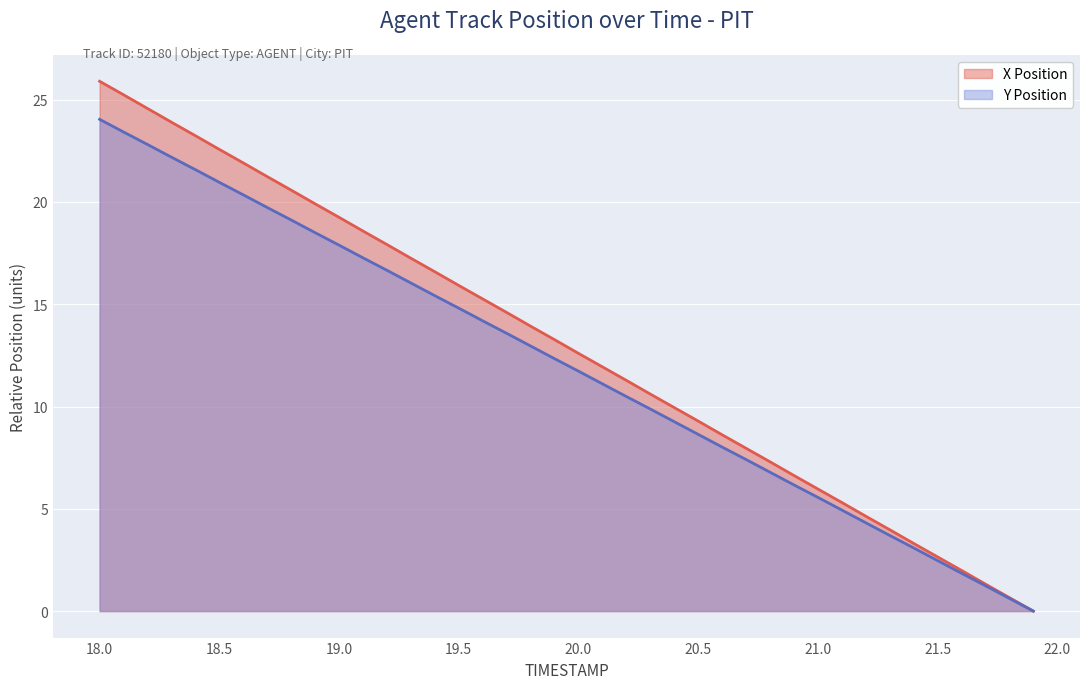

True or false: X Position and Y Position cross at least once.

False